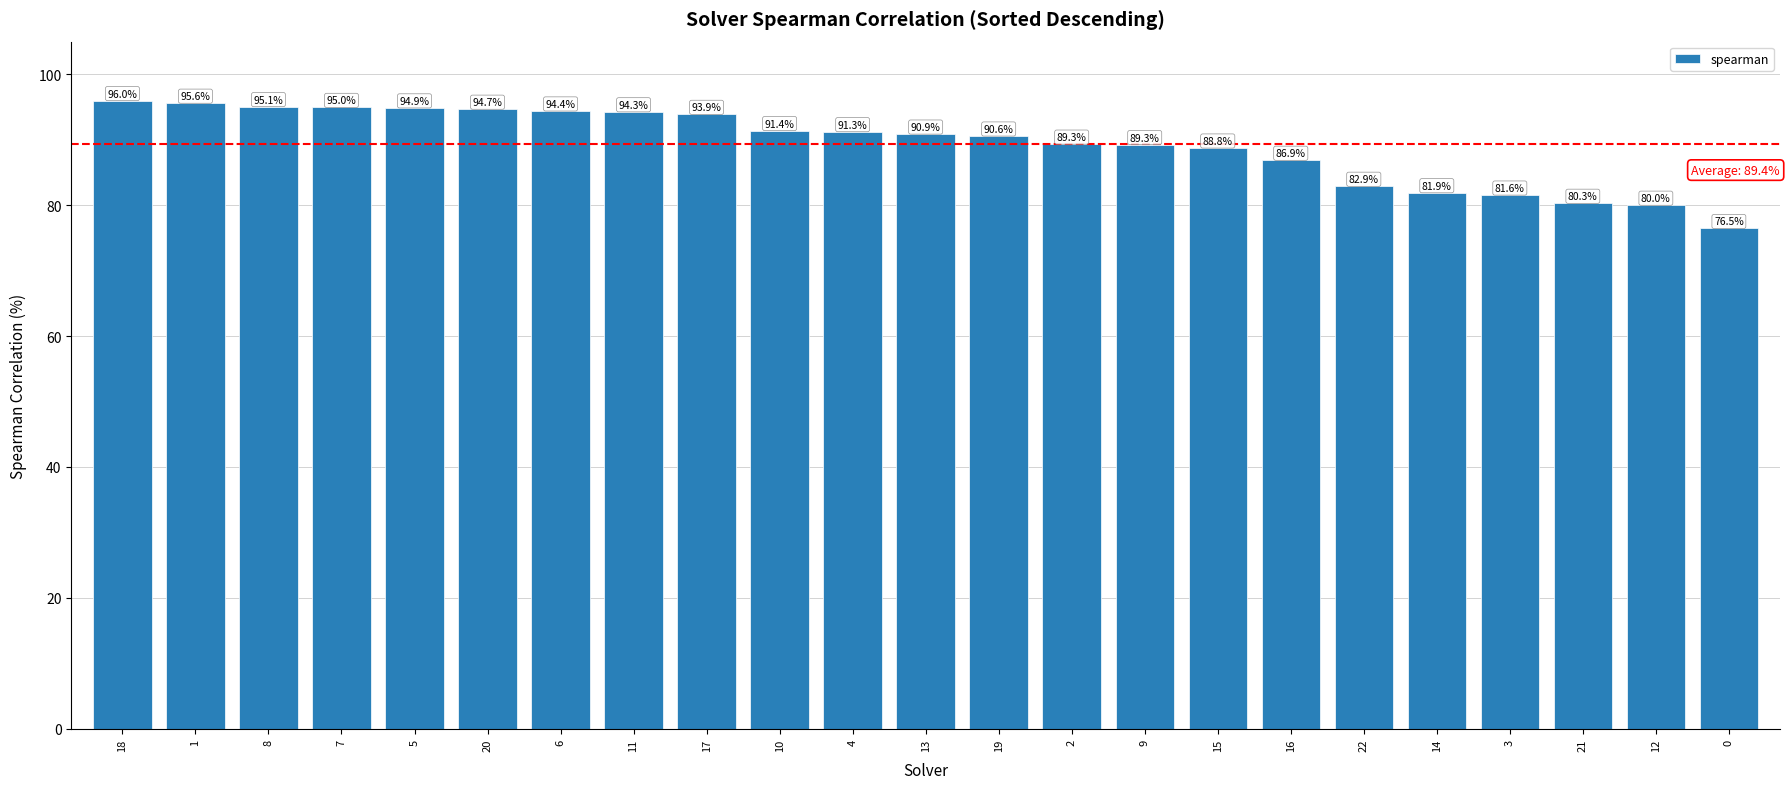

What is the minimum value shown in the chart?

76.5